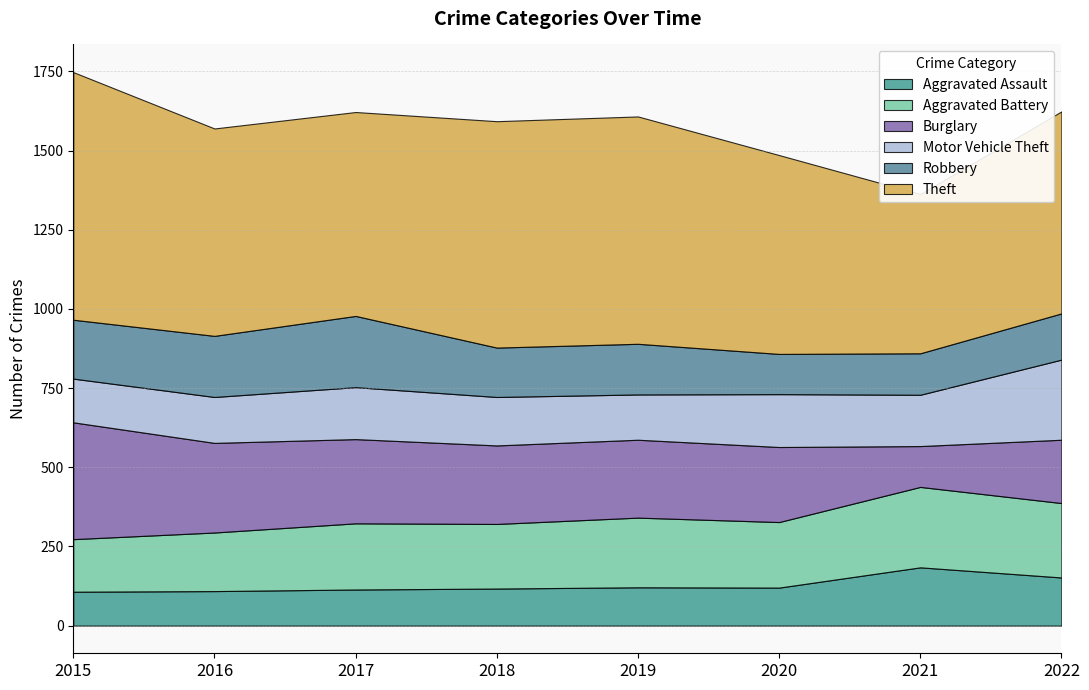

Reading left to right, extract all data points from this chart.

Aggravated Assault: 107	109	114	117	121	120	184	152
Aggravated Battery: 166	185	209	204	220	207	254	235
Burglary: 369	283	266	248	246	237	129	200
Motor Vehicle Theft: 138	145	164	153	143	167	162	253
Robbery: 186	193	225	156	160	127	131	146
Theft: 782	655	644	715	718	628	503	638